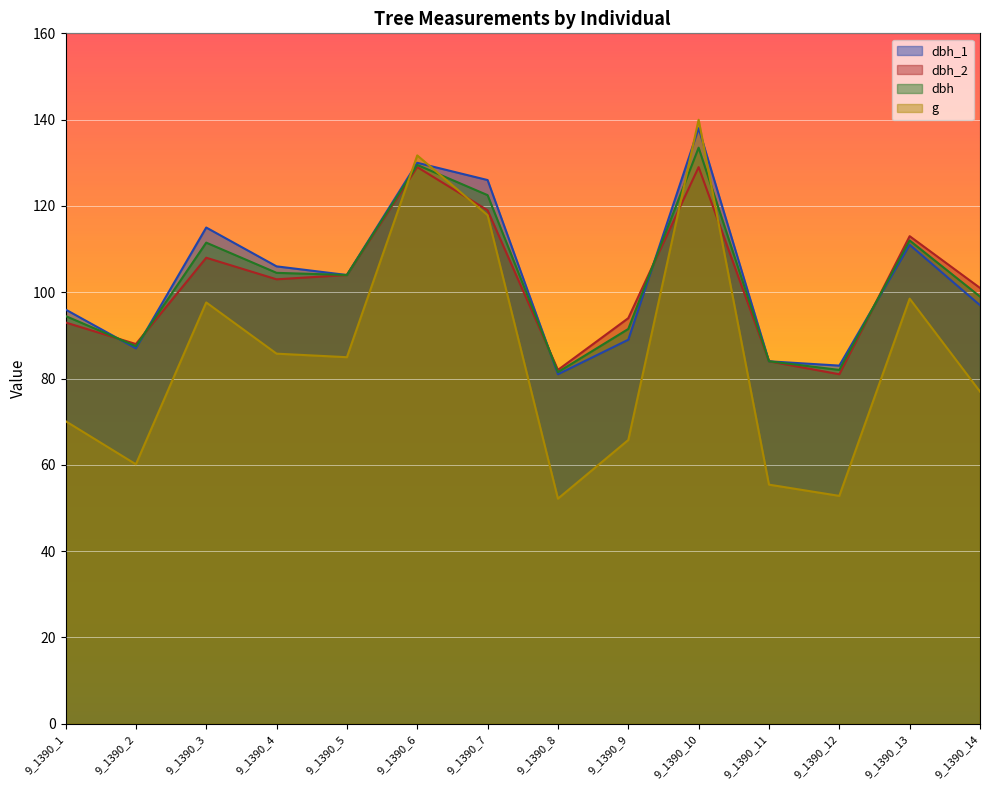

At 9_1390_11, list the series in order from smallest to largest.

g, dbh_1, dbh_2, dbh